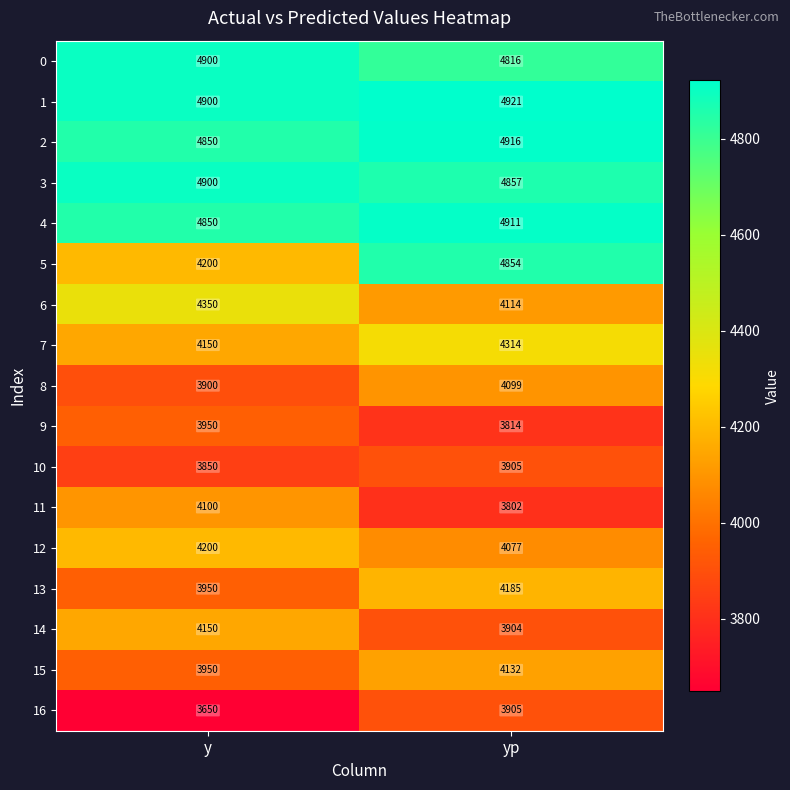

Is the value of 2 at y greater than the value of 6 at yp?

Yes